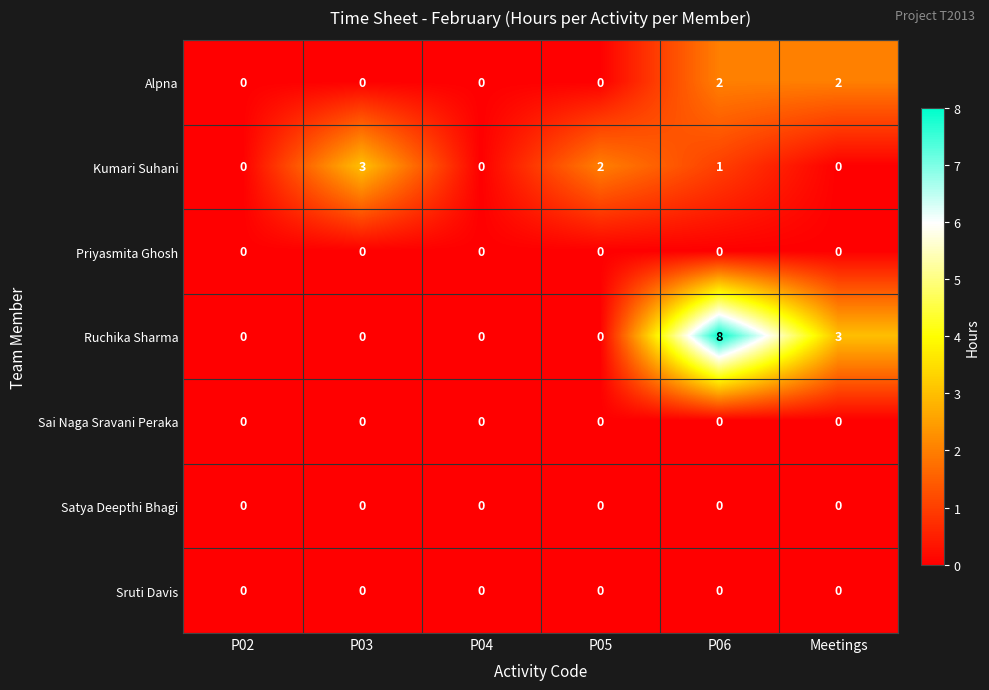

The value of Ruchika Sharma at P04 is 5. True or false?

False